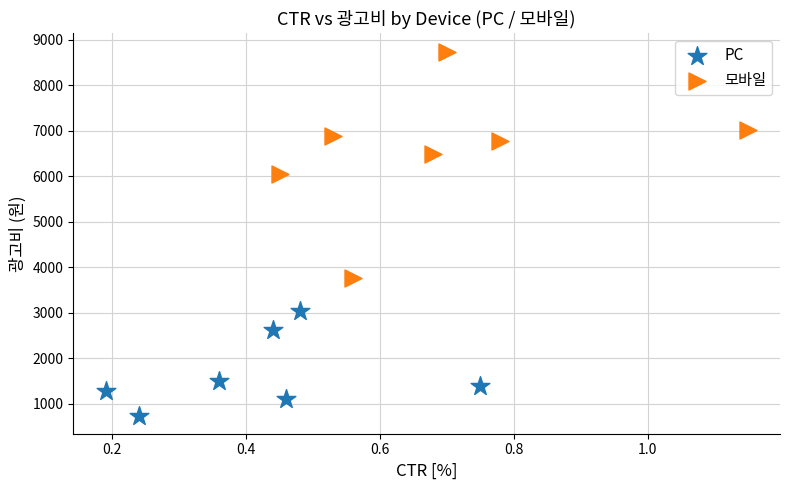

Which series contains the lowest Y value?

PC